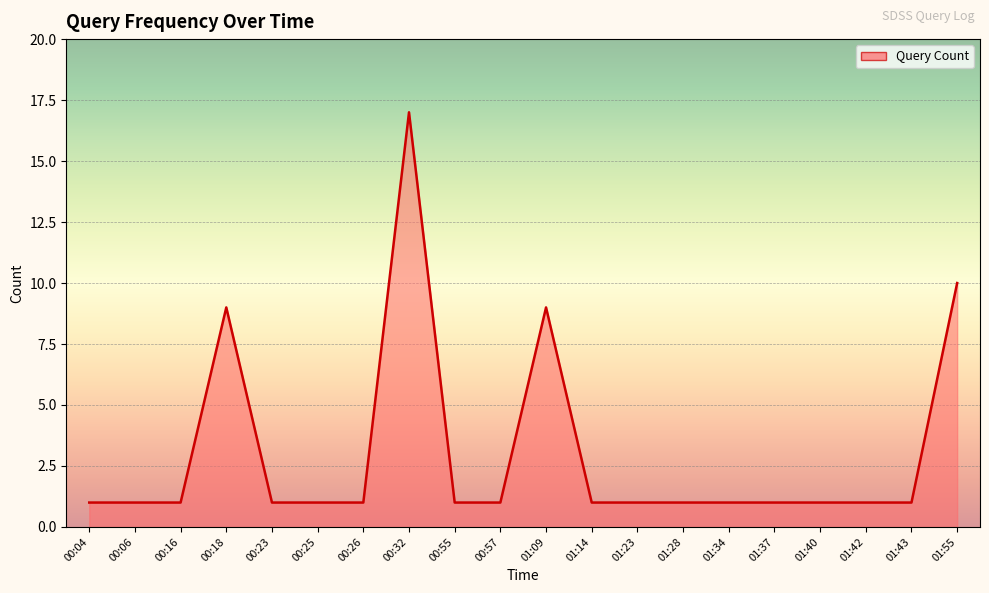

What is the sum of the values at 01:37 and 00:06?

2